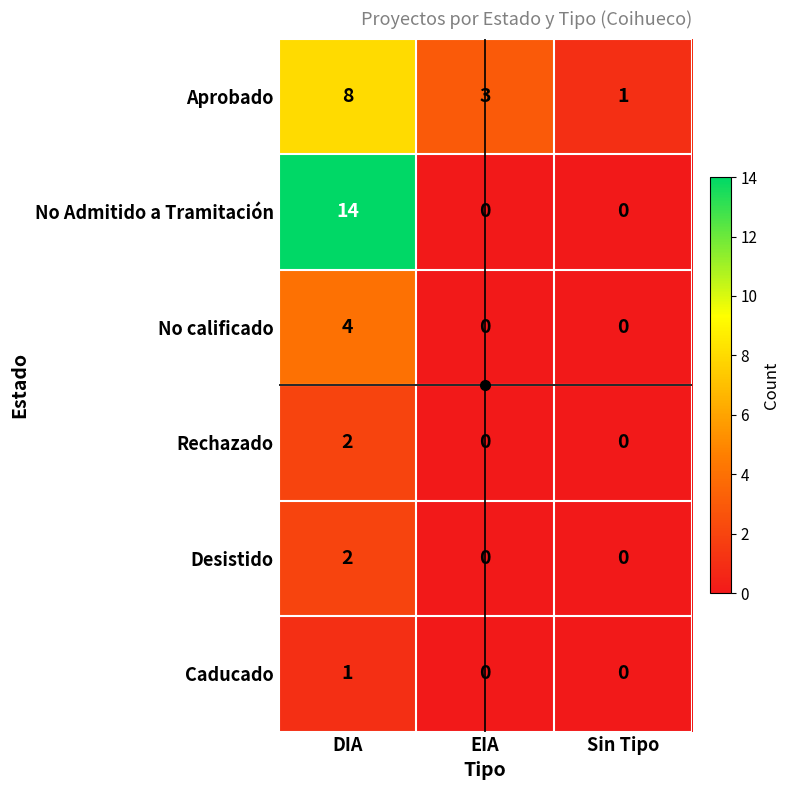

Which series has the largest total across all categories?

No Admitido a Tramitación